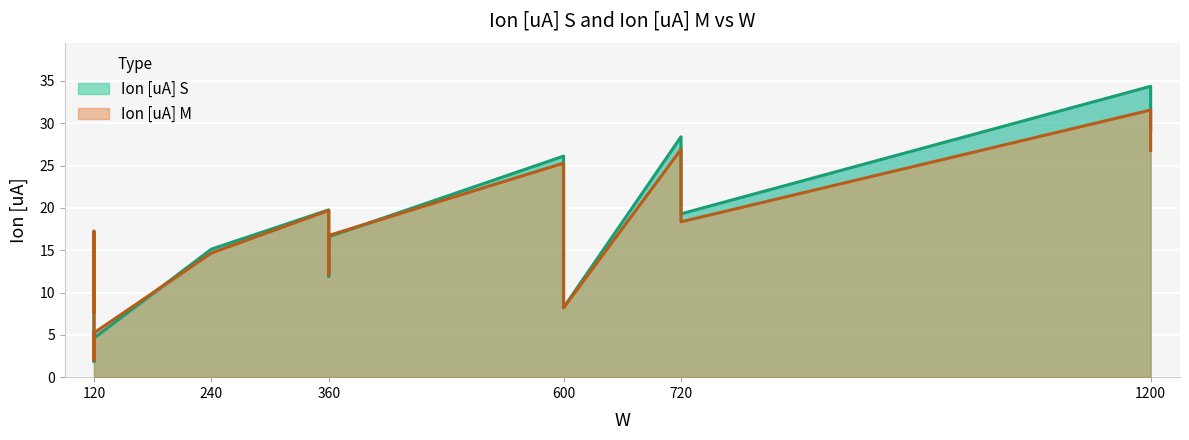

Reading right to left, extract all data points from this chart.

Ion [uA] S: 4.6	29.1	34.4	19.3	28.4	8.2	26.1	16.6	11.9	19.8	15.1	3.2	1.8	5.9	7.0	8.8
Ion [uA] M: 5.2	26.8	31.6	18.4	26.9	8.2	25.3	16.7	12.1	19.7	14.7	3.6	2.0	17.2	7.7	9.0